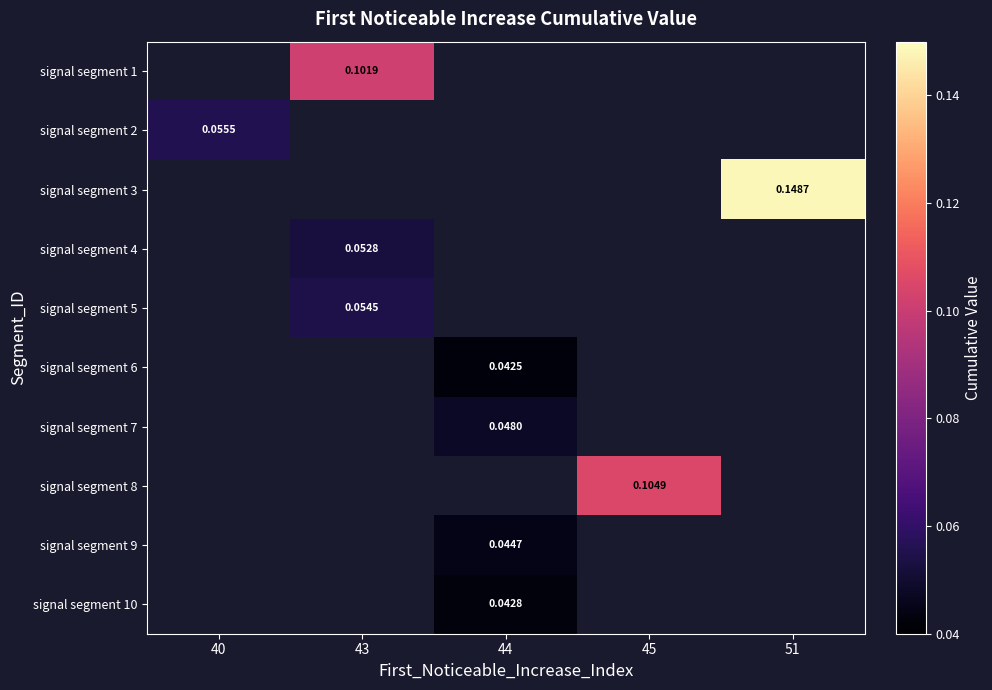

Which category has the highest value across all series?

51